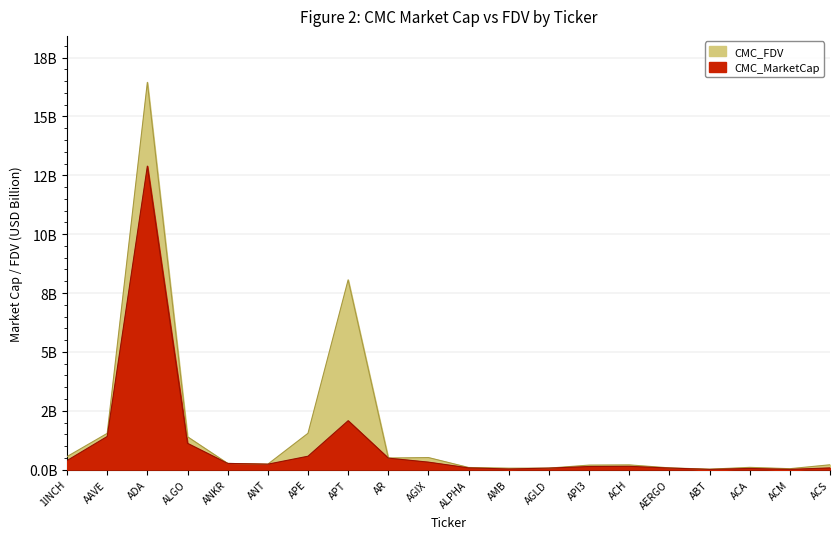

Rank the categories by CMC_MarketCap value from lowest to highest.

ABT, ACM, AMB, ACA, AGLD, AERGO, ACS, ALPHA, API3, ACH, ANT, ANKR, AGIX, 1INCH, AR, APE, ALGO, AAVE, APT, ADA